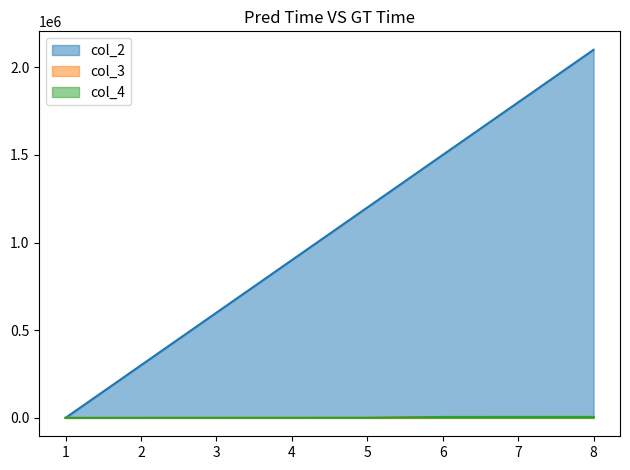

True or false: col_4 and col_3 cross at least once.

False